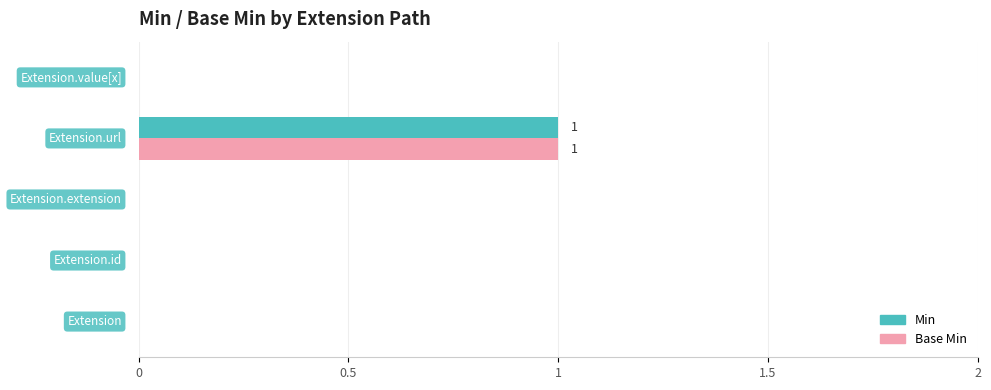

What are all the series names shown in the legend?

Min, Base Min